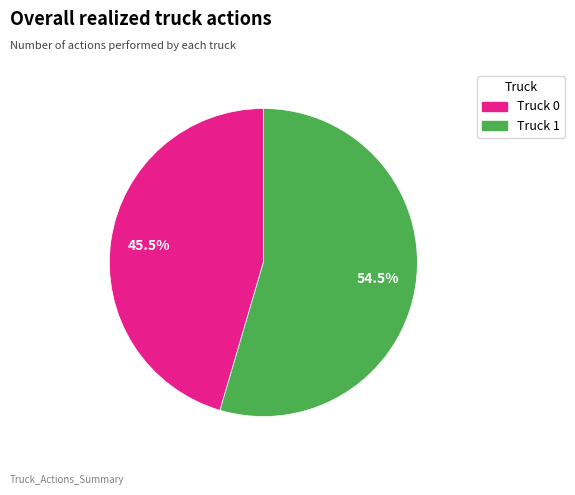

Which category has the biggest portion of the pie?

Truck 1